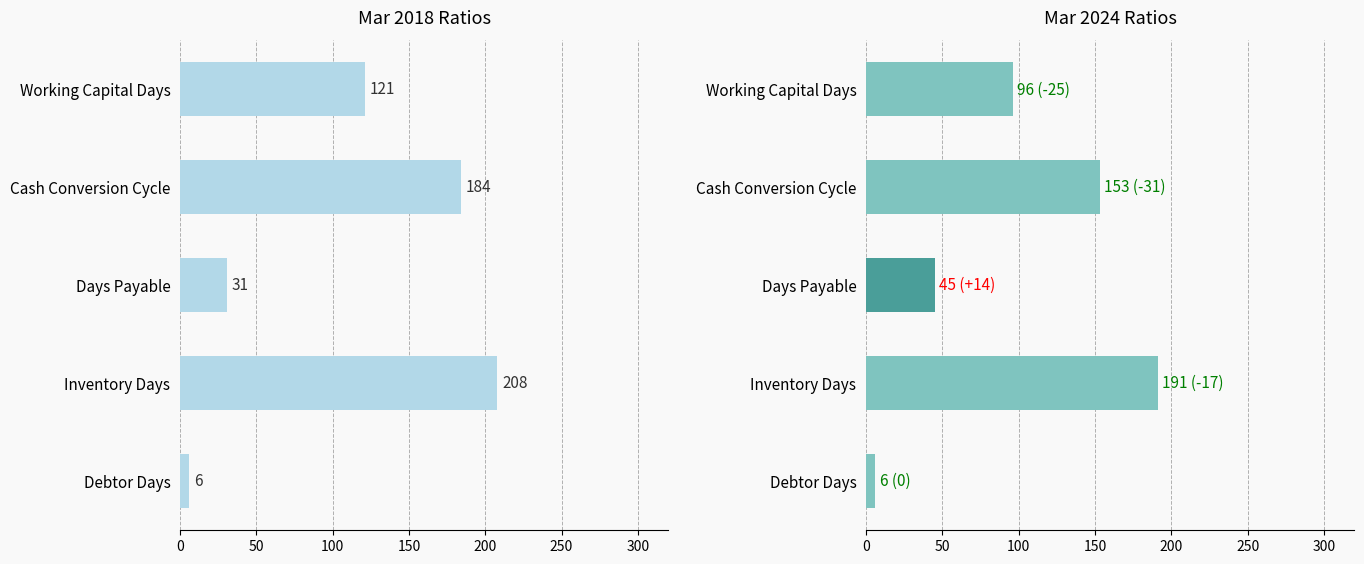

Which series has the largest total across all categories?

Mar 2018